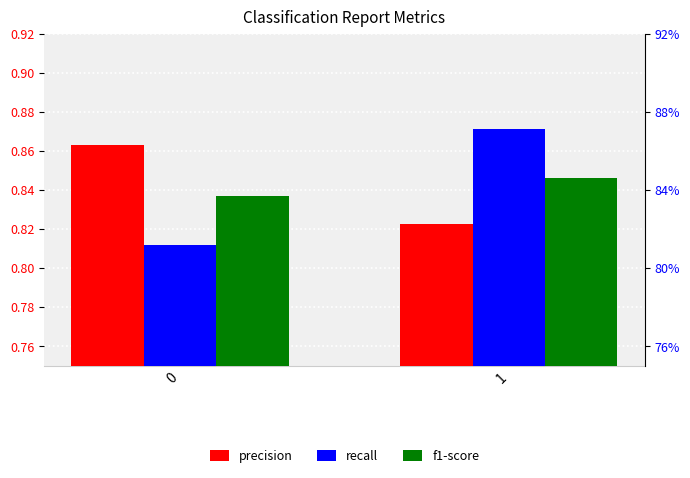

True or false: f1-score has a value of 0.8 at 1.

True